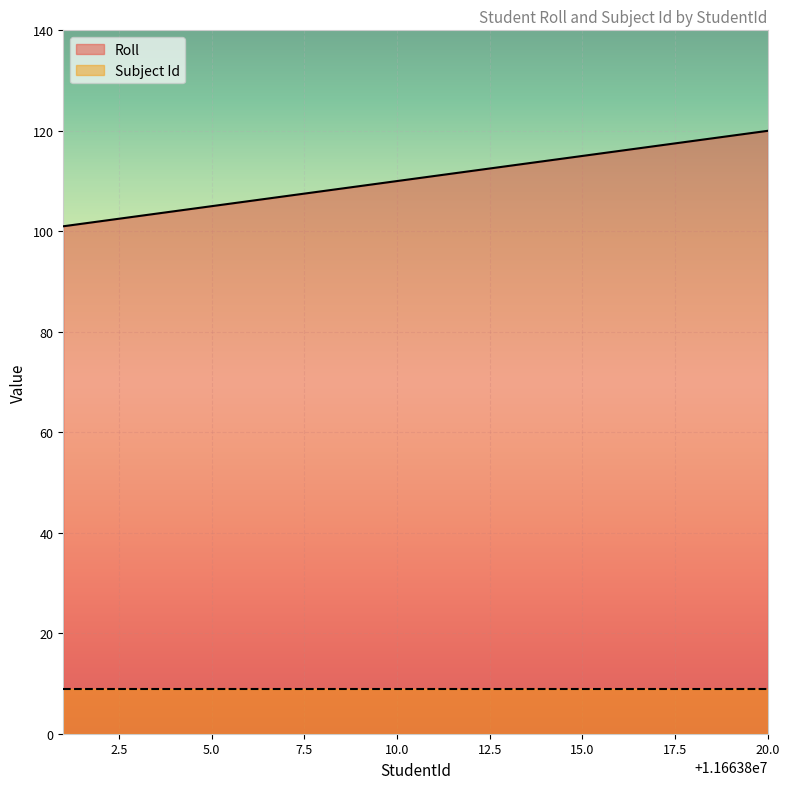

What is the lowest value of the Subject Id series?

9